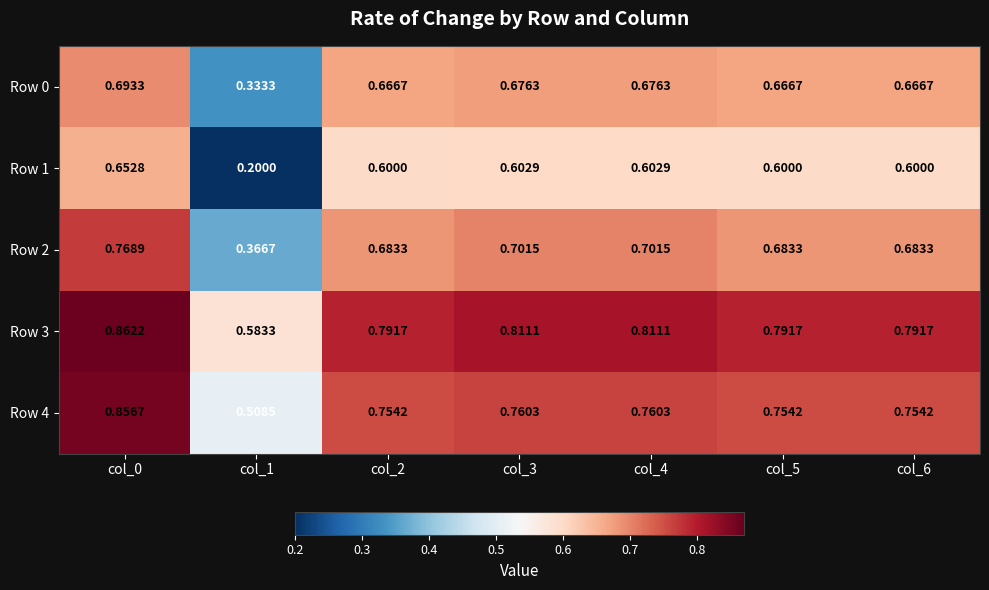

Is the value of Row 2 at col_6 greater than the value of Row 0 at col_1?

Yes